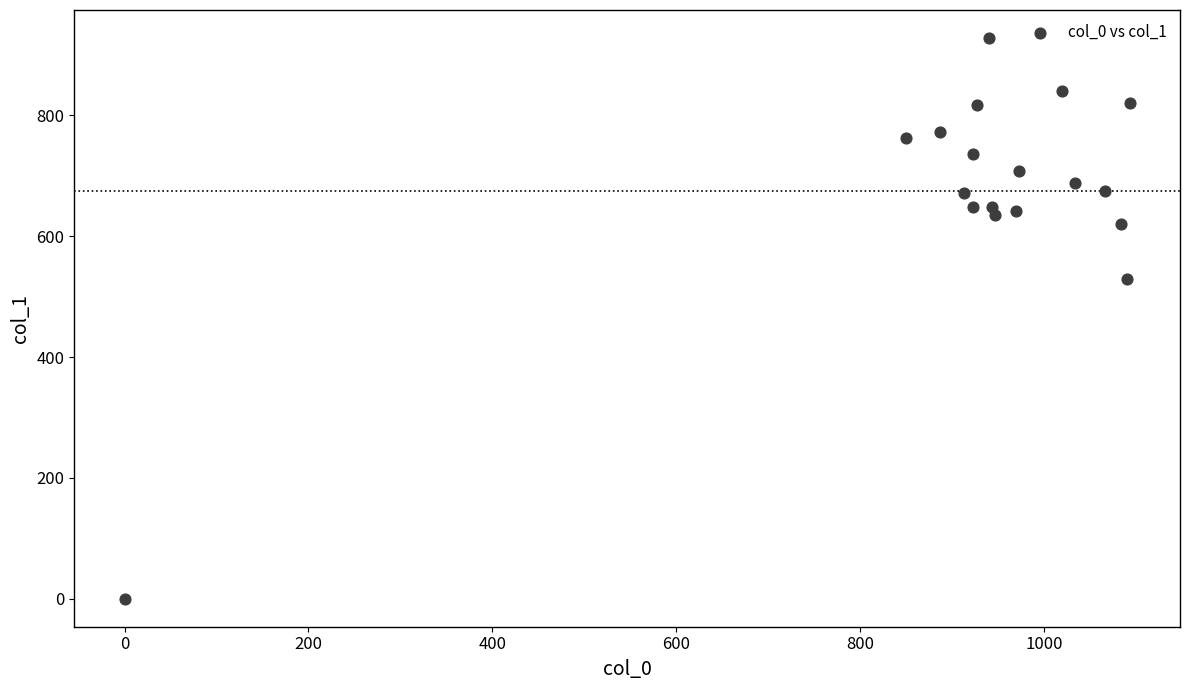

What is the range of Y values (max minus min)?

928.1